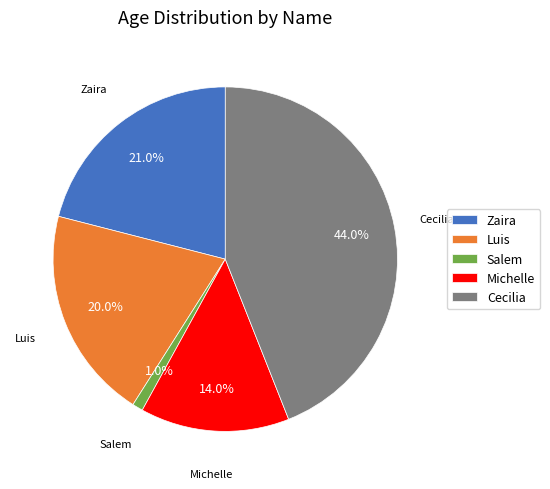

To the nearest percent, what portion does Michelle represent?

14%